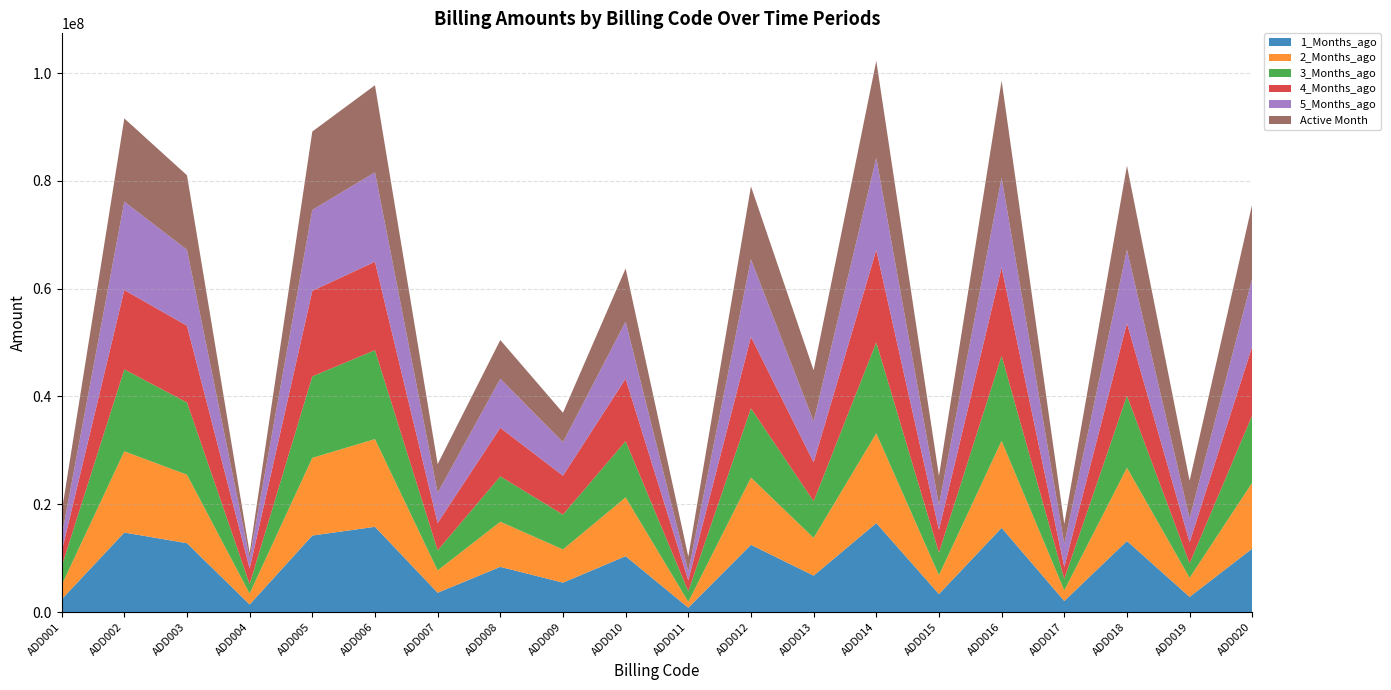

Reading right to left, list all the values displayed in this chart.

1_Months_ago: 11765027.3	2809699.8	13169237.1	2040914.8	15614296.1	3326462.6	16496442.1	6747359.8	12466667.7	804715.6	10359302.4	5447685.2	8374316.1	3577865.0	15808920.6	14185631.1	1393351.4	12765654.0	14747017.5	2354279.2
2_Months_ago: 12249707.1	3536281.2	13596653.8	1983100.0	16140600.8	3516097.8	16658343.4	7011261.2	12468462.3	1087719.2	10904006.5	6164232.0	8375622.1	4136309.3	16270825.1	14415030.6	2034260.5	12704663.4	15071587.4	2645755.8
3_Months_ago: 12488584.0	2666453.5	13358567.2	2120536.4	15786322.8	4172659.9	16860892.3	6798105.4	12857834.6	1962020.0	10427731.3	6455972.2	8416661.9	3723616.7	16498731.8	15114306.9	1741381.3	13402173.7	15191655.5	3440822.0
4_Months_ago: 12813226.6	3934424.7	13462428.0	2219001.3	16356486.2	4234138.8	17151595.0	7228106.6	13266576.3	2013785.2	11584664.7	7220815.5	9013665.4	5080222.3	16409705.3	15868544.9	2882689.8	14239988.1	14729076.7	2764778.8
5_Months_ago: 12614404.6	4457555.8	13631972.2	4278833.1	16679884.7	4617123.6	17082052.1	7588781.7	14383676.1	1678638.0	10597424.5	6219329.4	9090754.8	5598179.5	16598975.3	15012988.2	1937430.1	14102289.6	16395257.2	2822165.6
Active Month: 13791239.3	6957800.2	15585204.3	3693526.0	18000000.0	5377815.9	18000000.0	9470698.7	13533356.6	2730320.6	9865631.3	5457829.9	7188939.8	5328890.5	16140245.1	14550502.6	987926.2	13813438.5	15439006.3	4515777.7